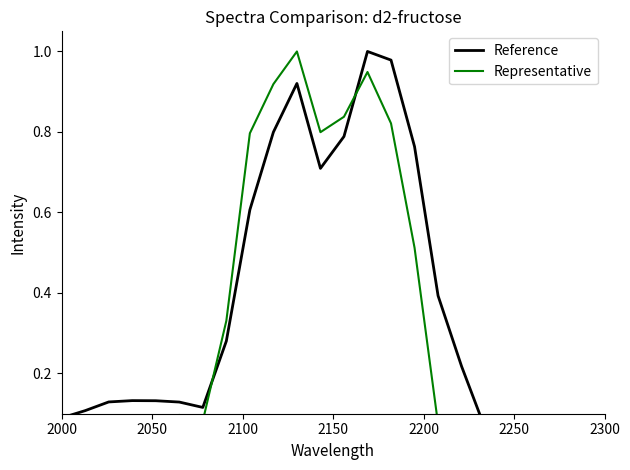

What position from the left is 2300?

7